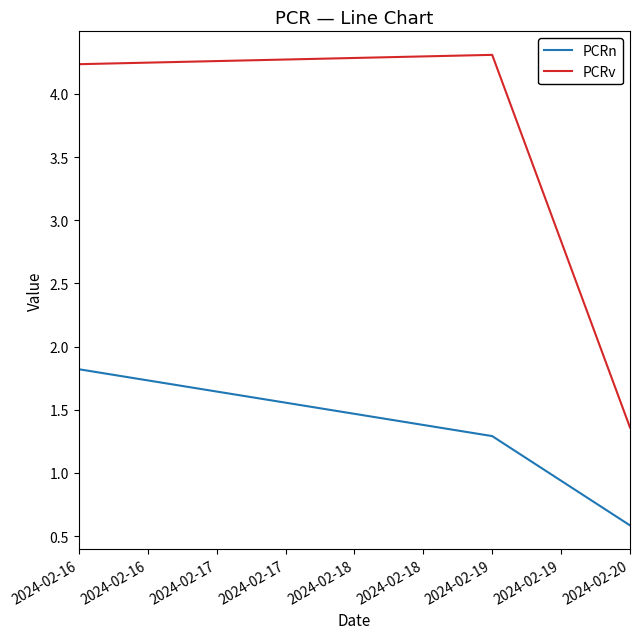

The PCRv series shows 1.7 at 2024-02-19. True or false?

False